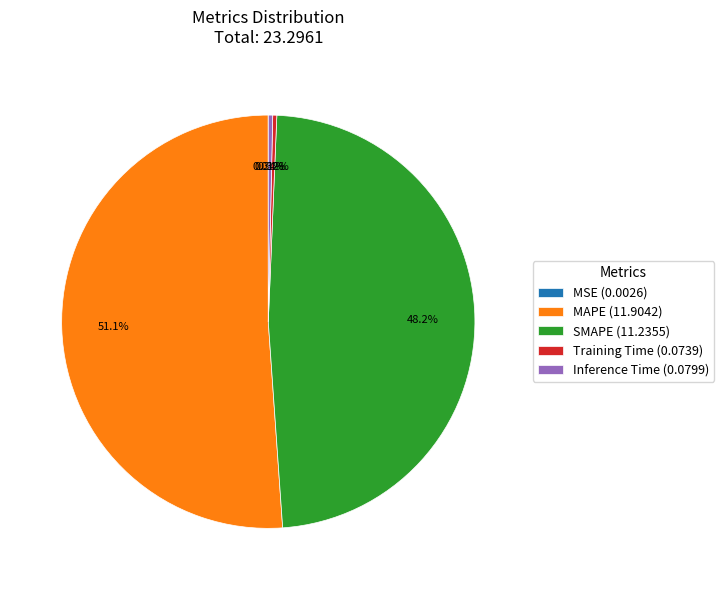

Do Inference Time (0.0799) and SMAPE (11.2355) together represent more than half of the pie?

No